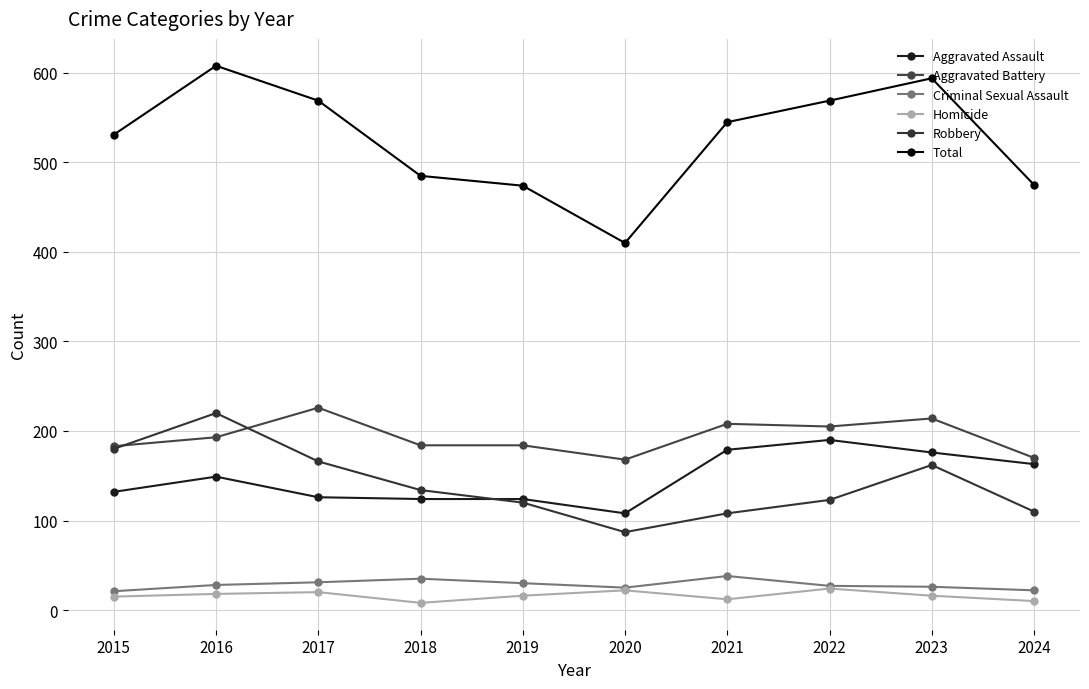

Where is the first local minimum for Robbery?

2020